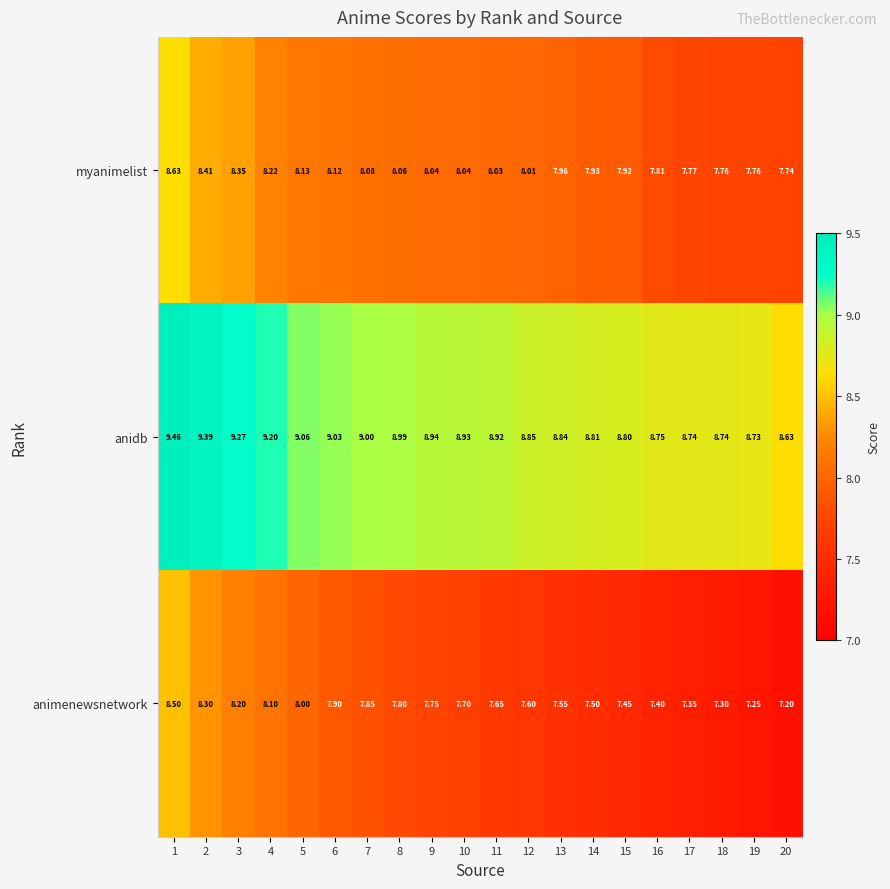

Is the value of animenewsnetwork at 9 greater than the value of myanimelist at 4?

No